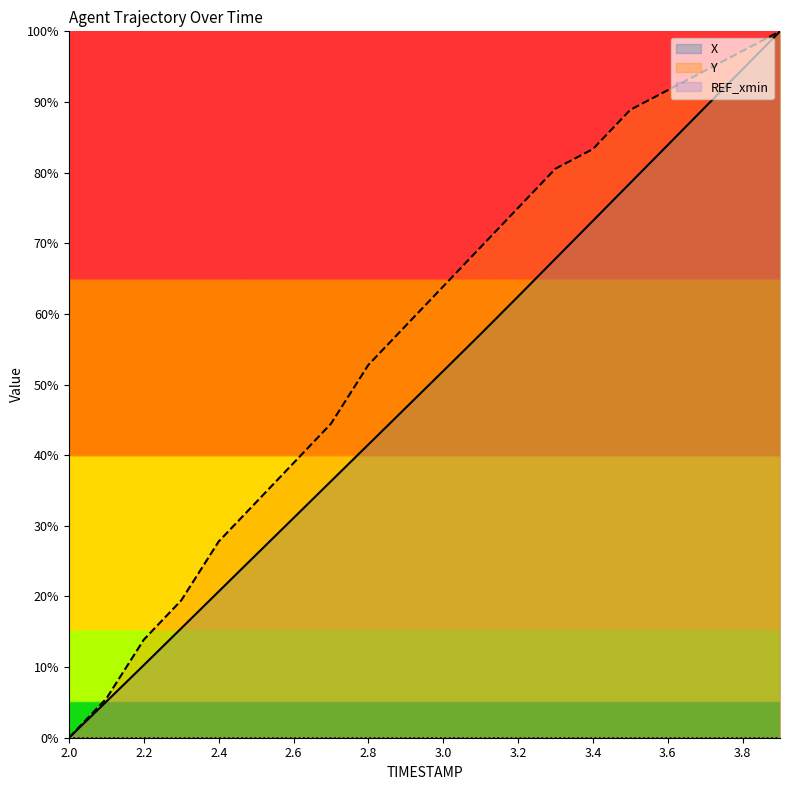

How many lines are shown in the chart?

3